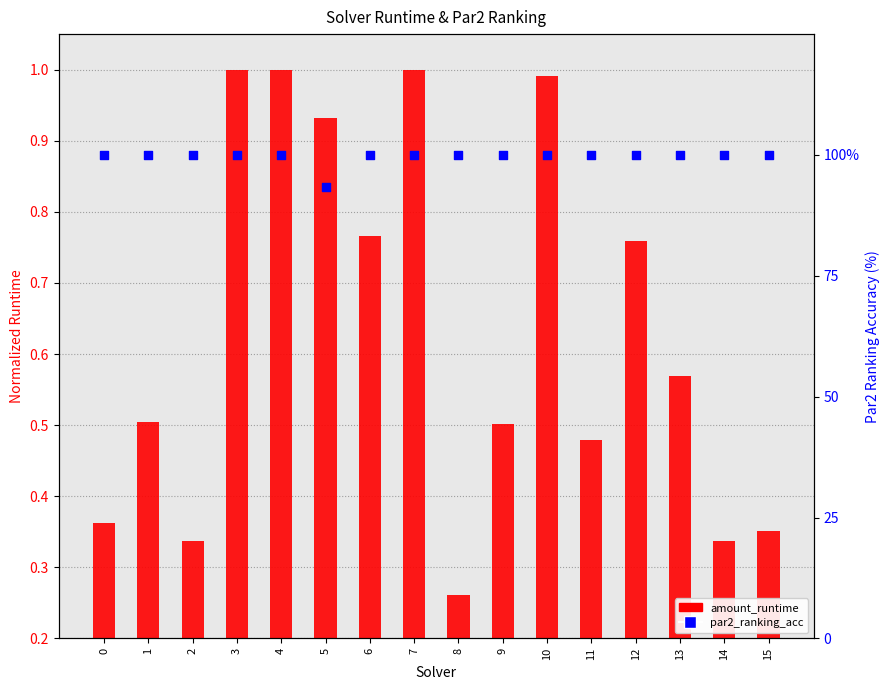

Which series contains the highest Y value?

par2_ranking_acc